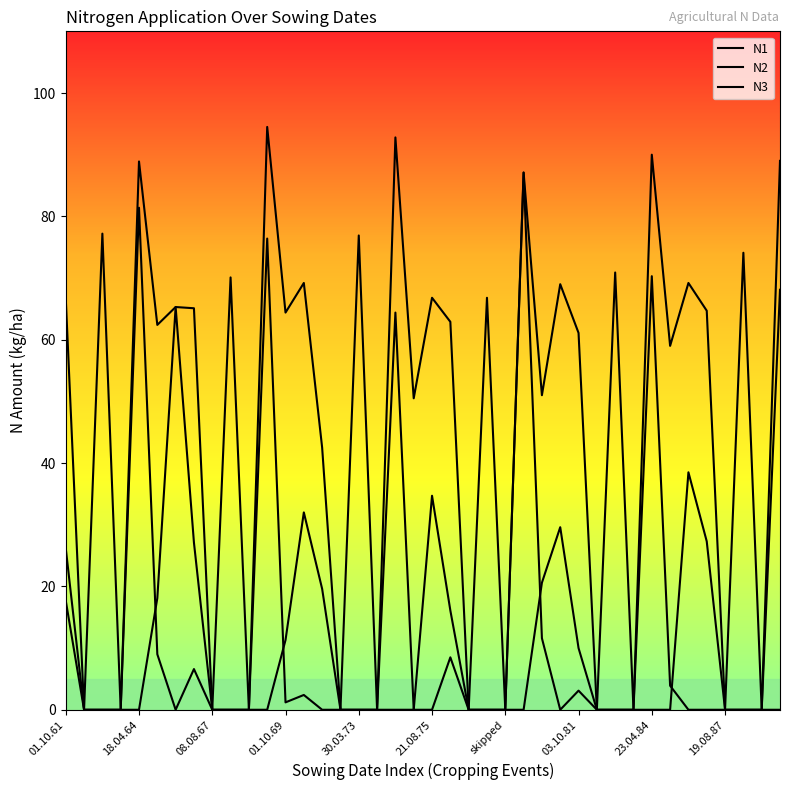

How many lines are shown in the chart?

3